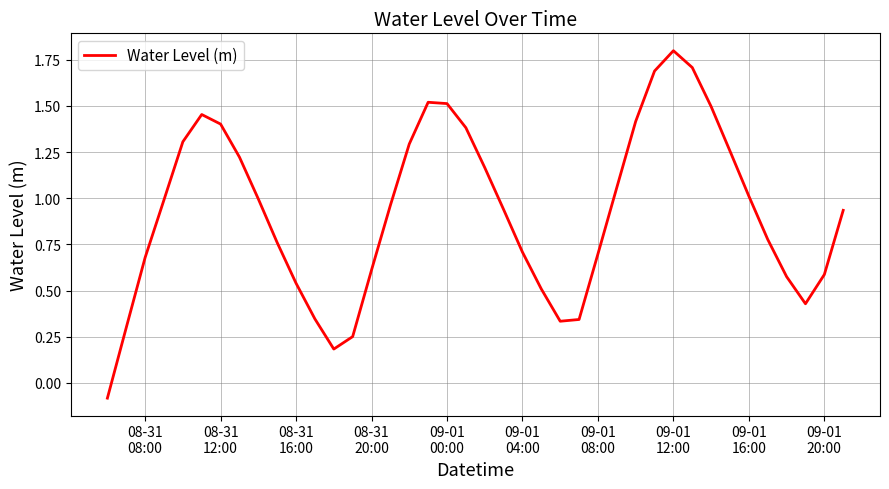

What is the maximum value shown in the chart?

1.8